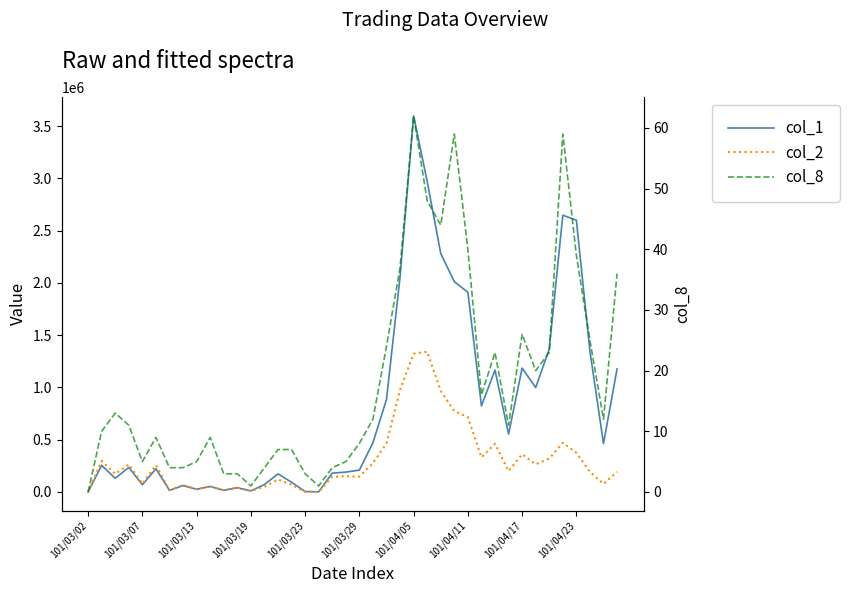

What are all the series names shown in the legend?

col_1, col_2, col_8